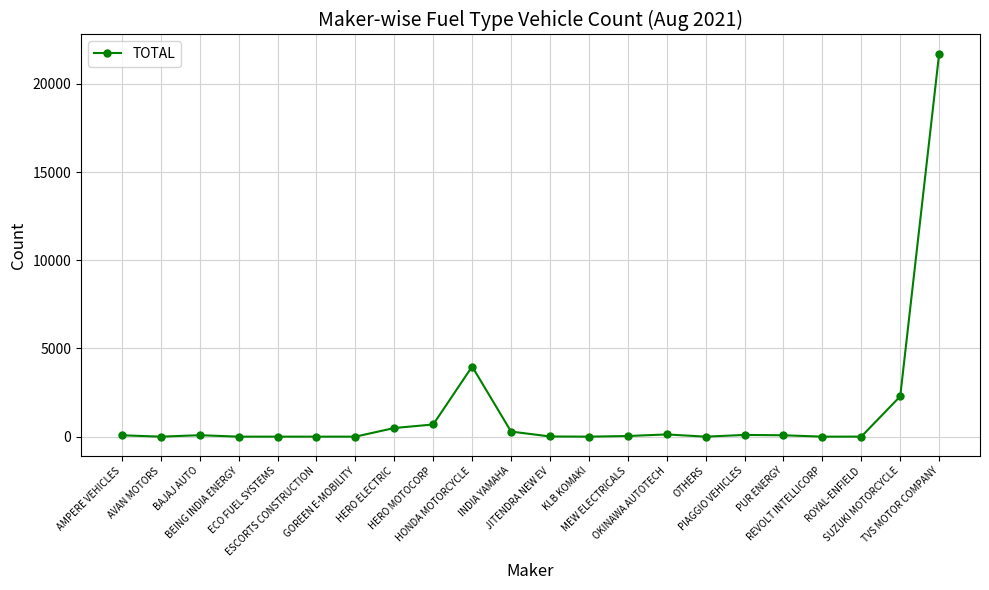

What is the value of the 22nd point from the left?

21718